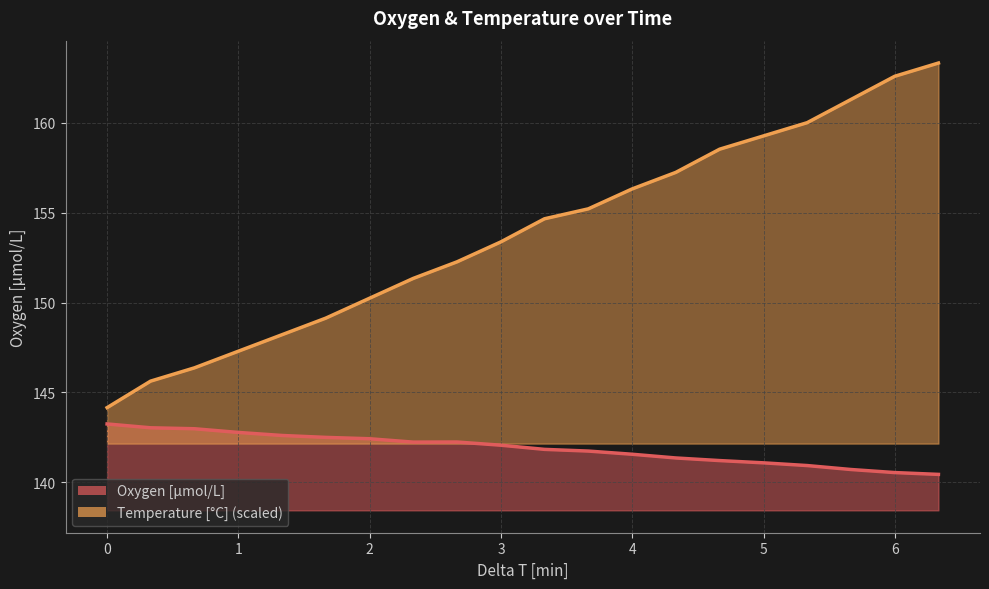

Reading left to right, extract all data points from this chart.

Oxygen: 143.2	143.0	143.0	142.8	142.6	142.5	142.4	142.2	142.2	142.1	141.8	141.7	141.6	141.4	141.2	141.1	140.9	140.7	140.5	140.4
Temperature: 144.2	145.6	146.4	147.3	148.2	149.1	150.2	151.3	152.3	153.4	154.7	155.2	156.3	157.2	158.5	159.3	160.0	161.3	162.6	163.3